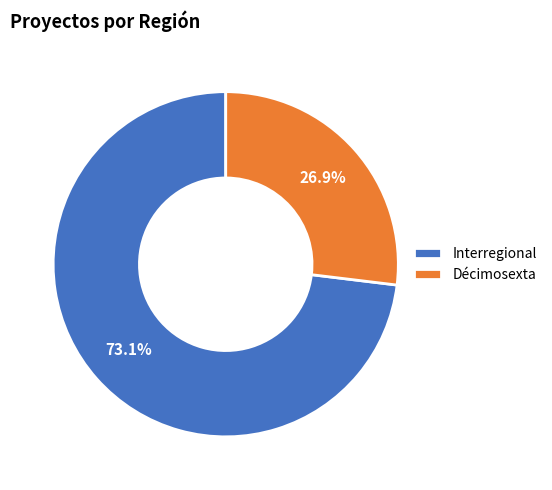

To the nearest percent, what portion does Décimosexta represent?

27%